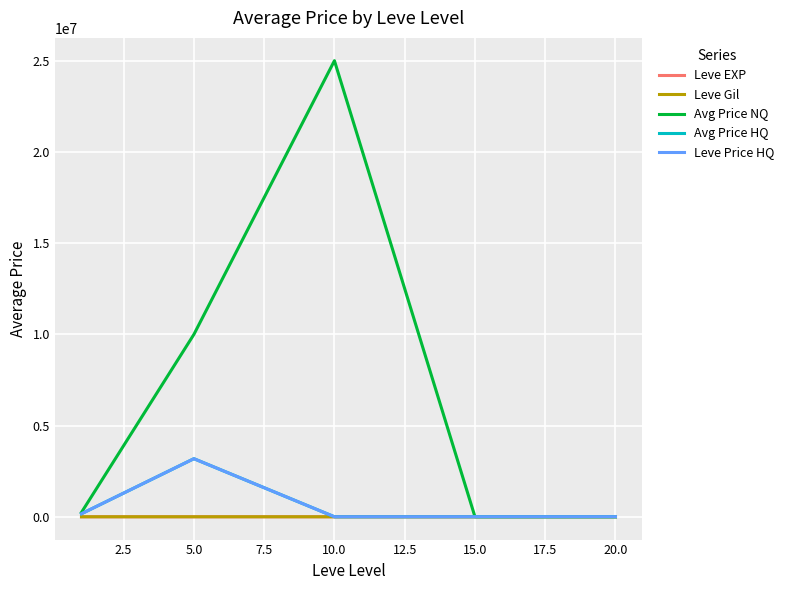

True or false: Avg Price HQ and Leve Price HQ cross at least once.

False